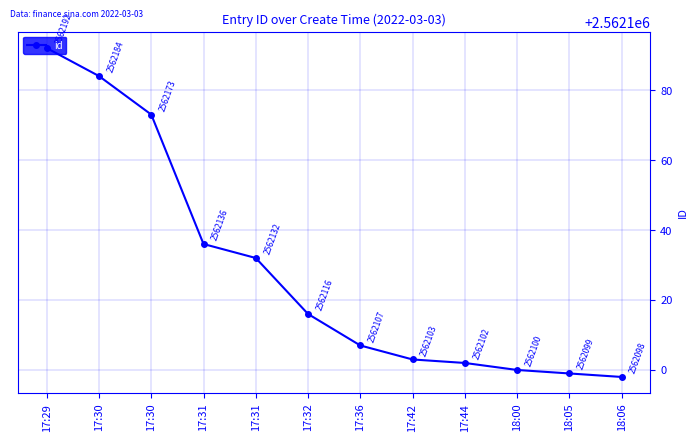

What is the sum of the values at 17:29 and 17:31?

5124324